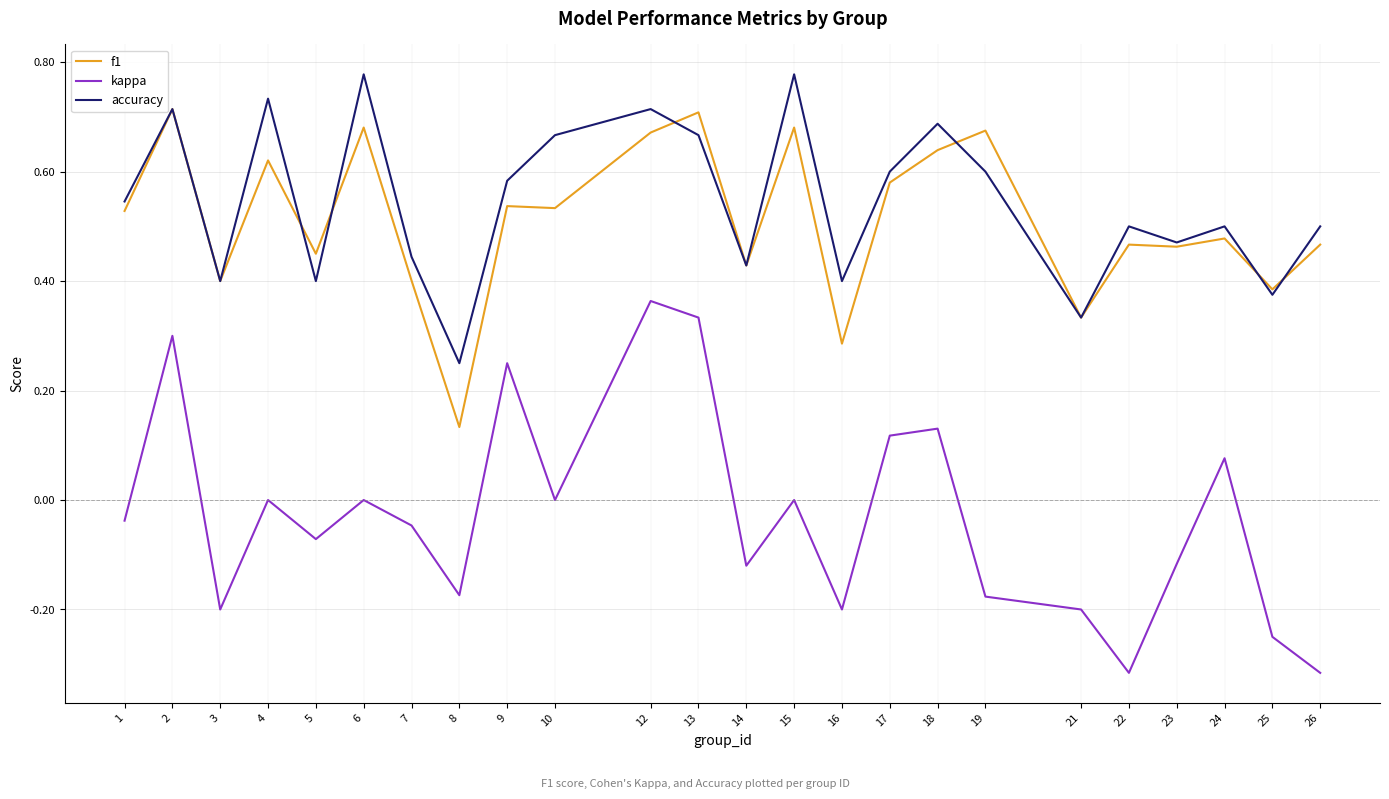

True or false: kappa and f1 intersect in this chart.

False